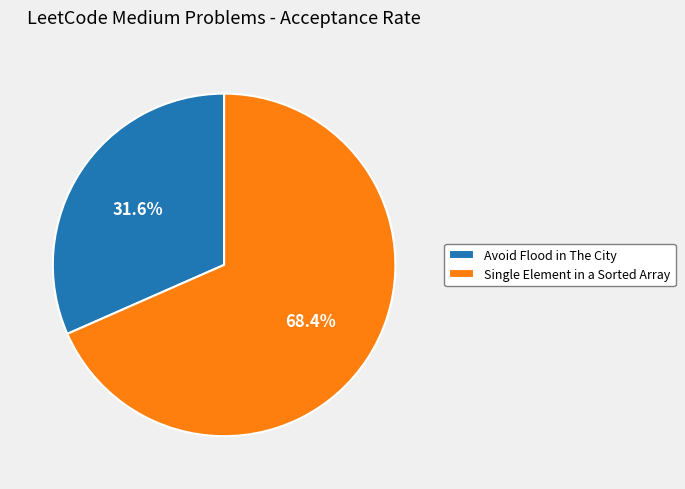

Combined, do Single Element in a Sorted Array and Avoid Flood in The City account for over 50%?

Yes